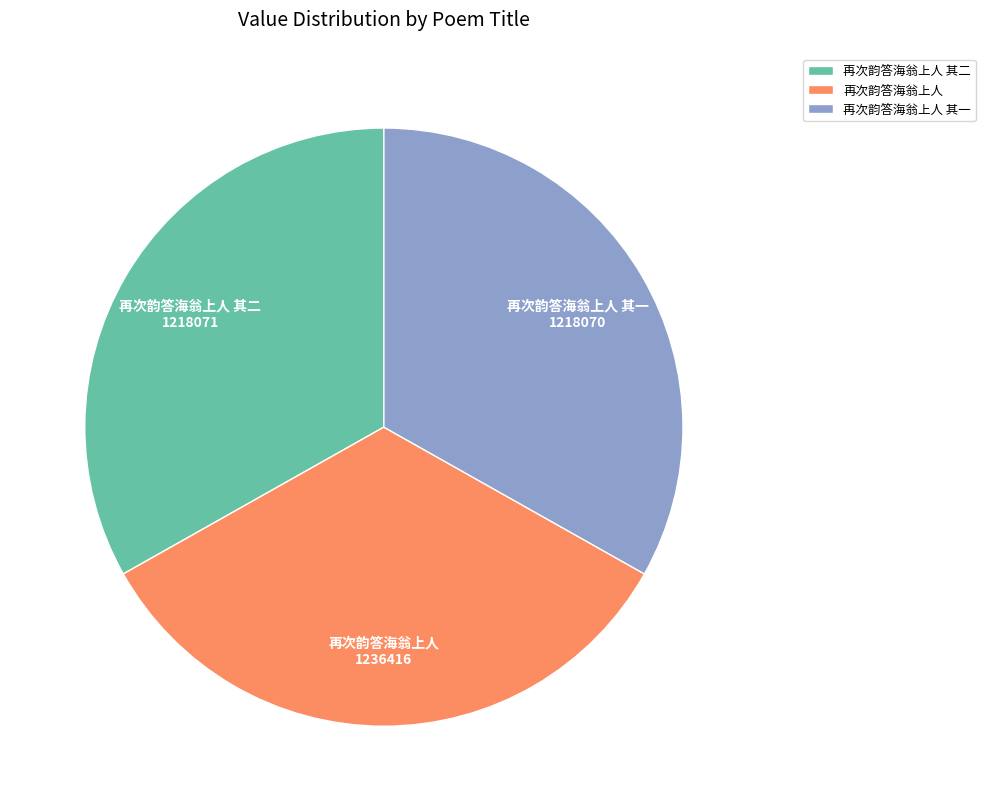

Approximately how many times larger is the value at 再次韵答海翁上人 其一 compared to 再次韵答海翁上人 其二?

1.0